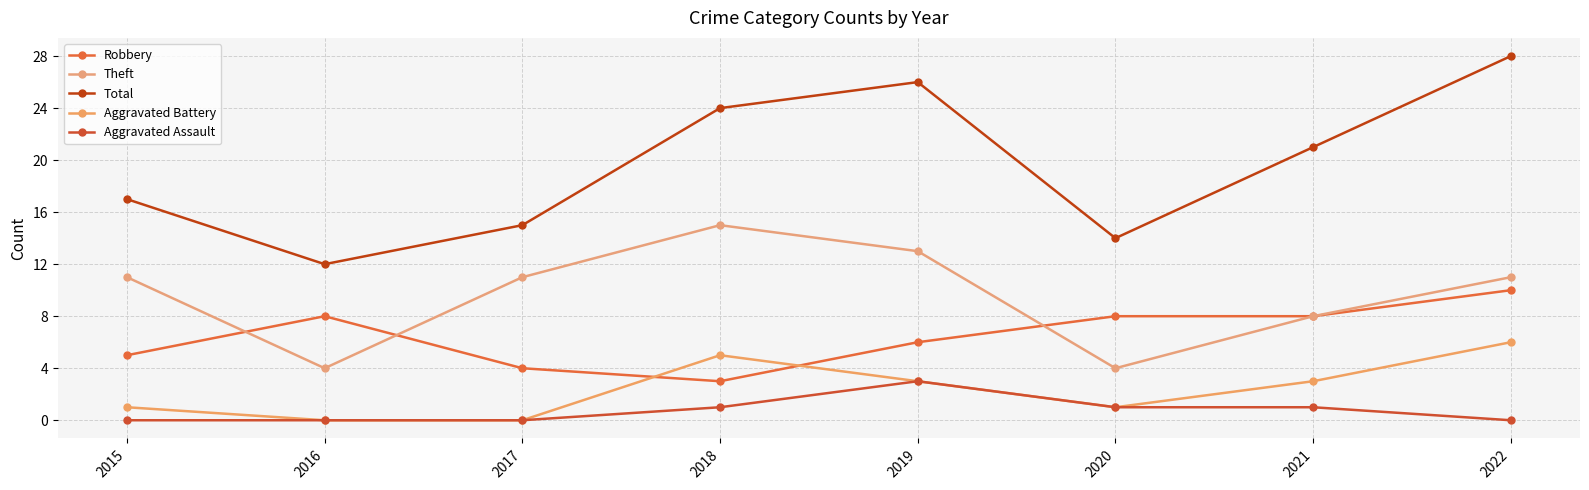

Does the chart have visible grid lines?

Yes